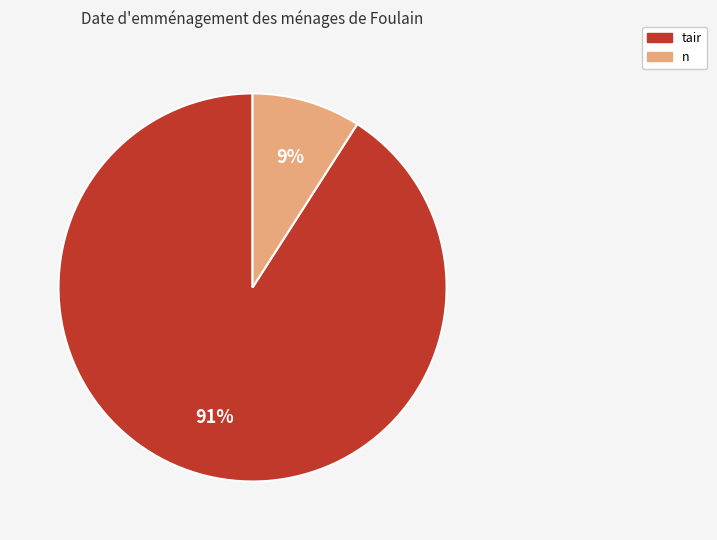

Does any single category account for the majority?

Yes